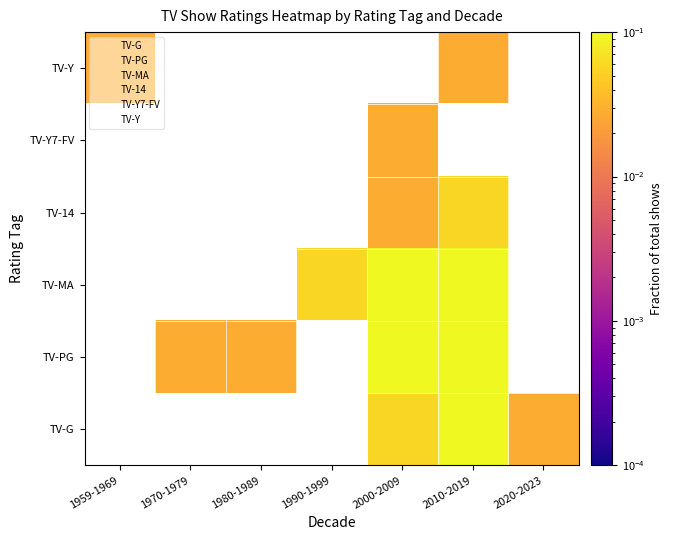

At which label does TV-Y reach its minimum?

1959-1969